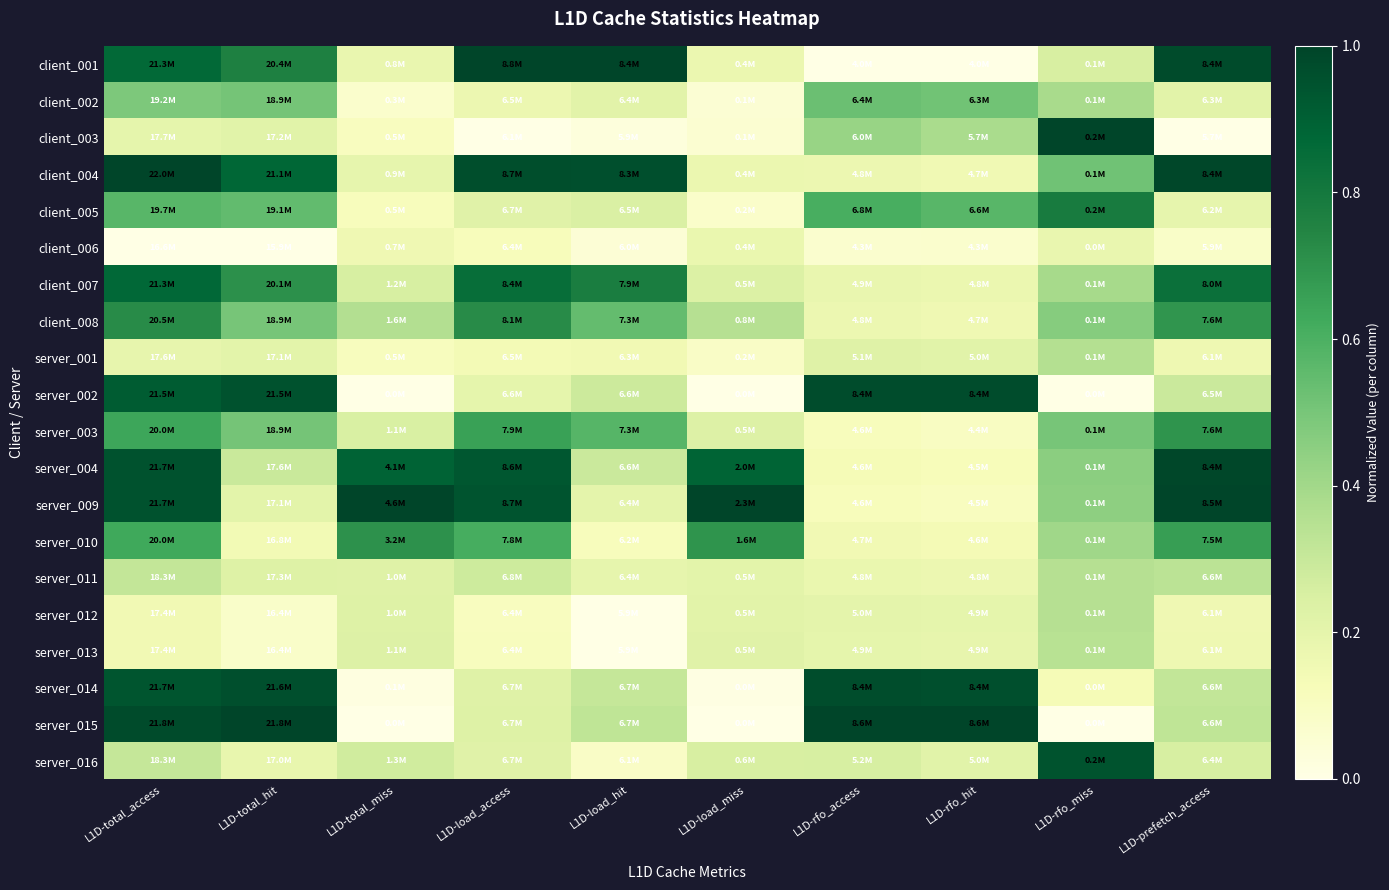

At how many categories does at least one series exceed 0?

10